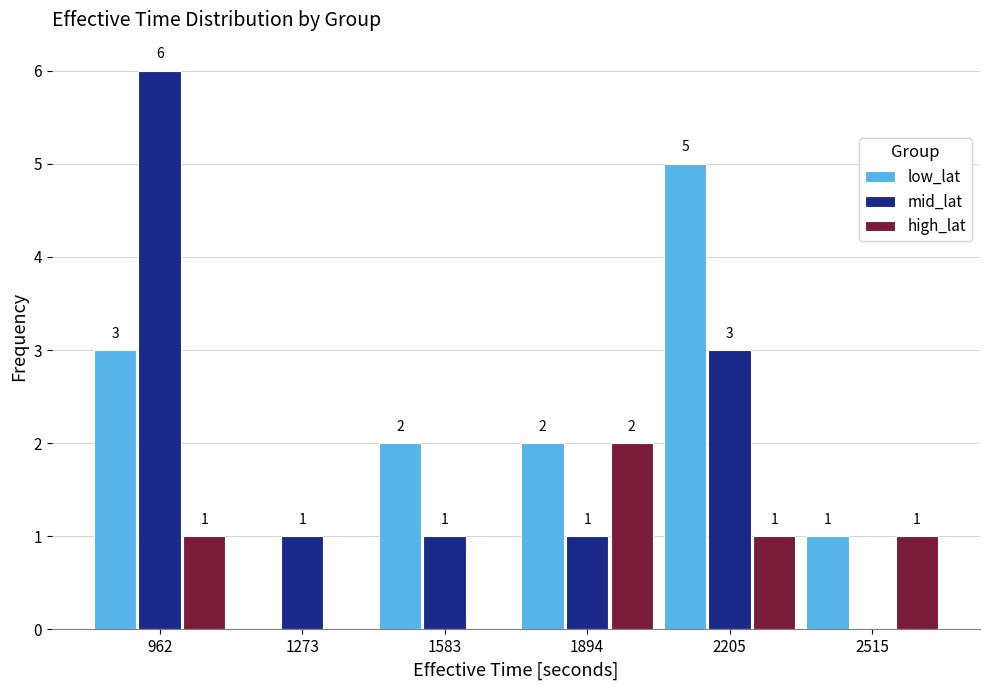

In the high_lat series, which range on the x-axis has the tallest bar?

1750 to 2050